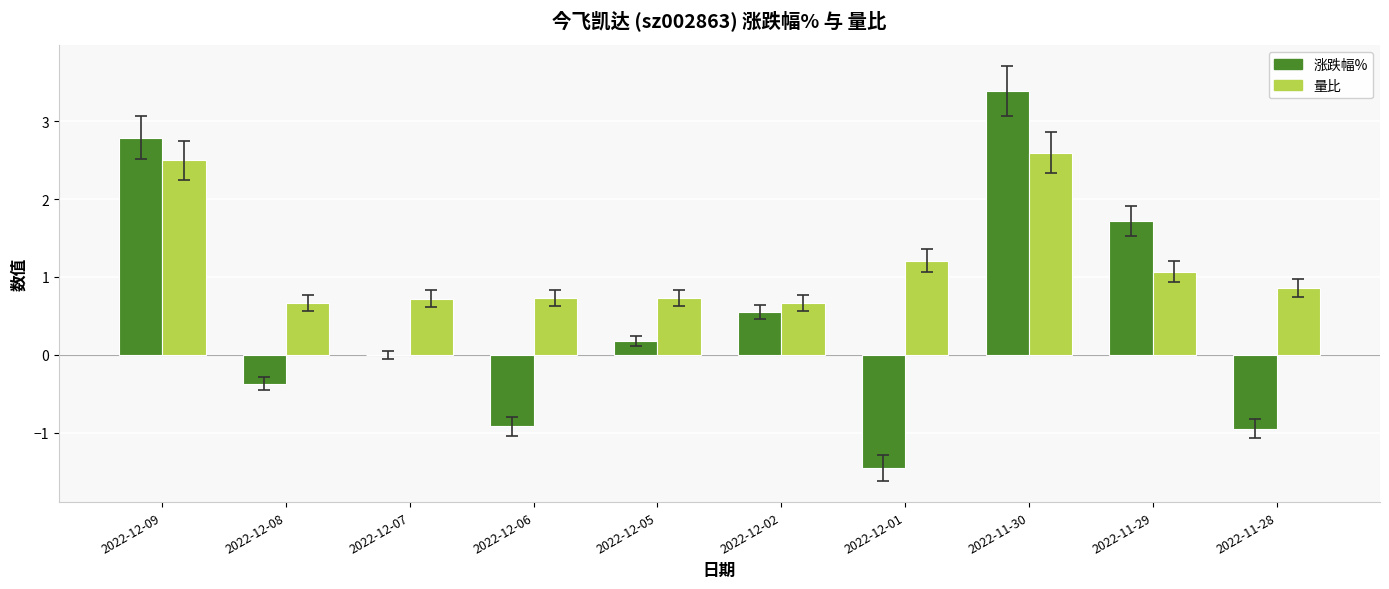

Is it true that 涨跌幅% equals 3.4 at 2022-11-30?

True